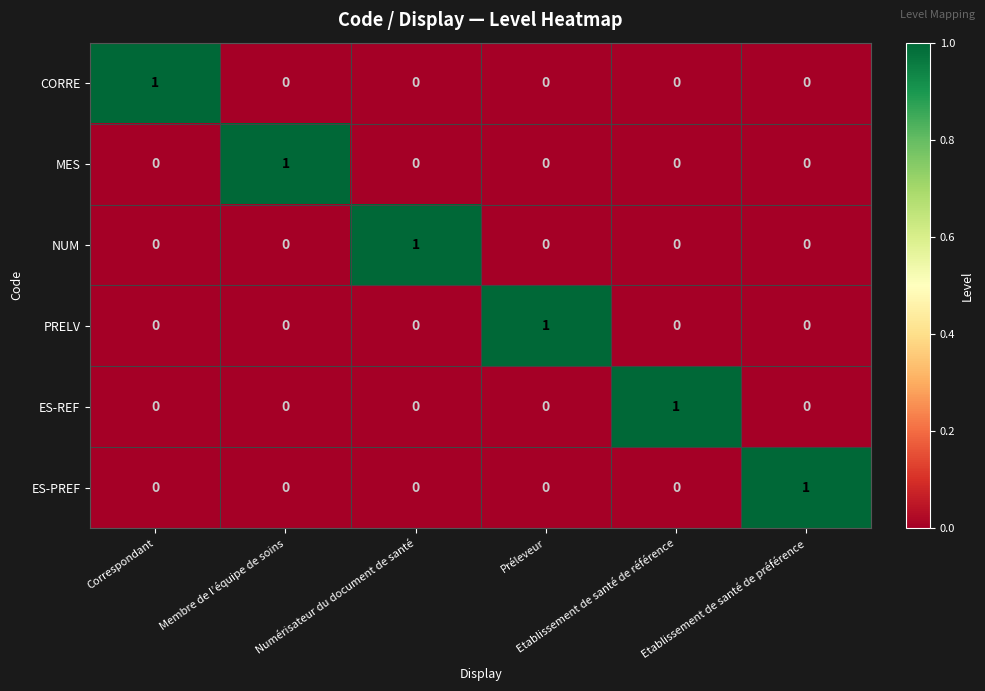

Count the number of categories in the chart.

6